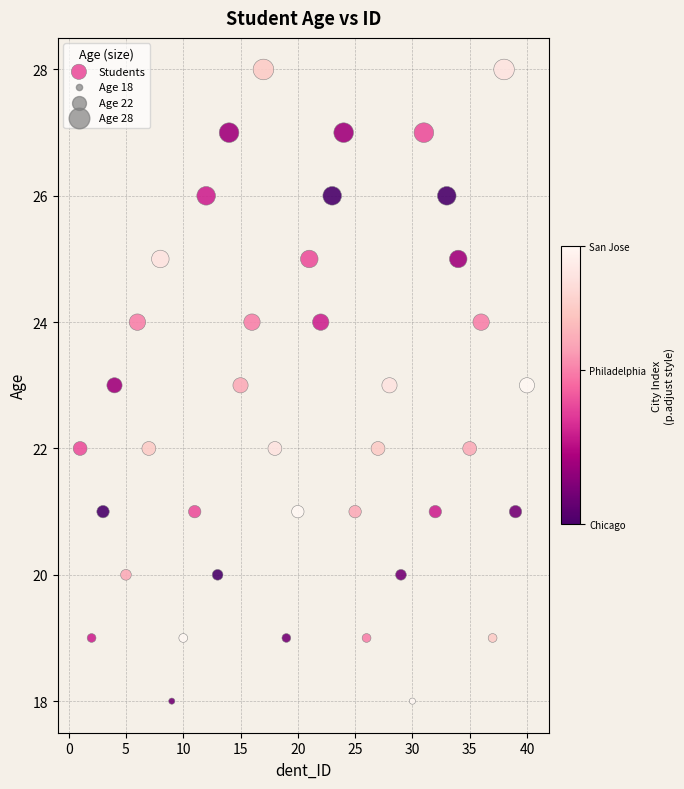

What is the range of Y values (max minus min)?

10